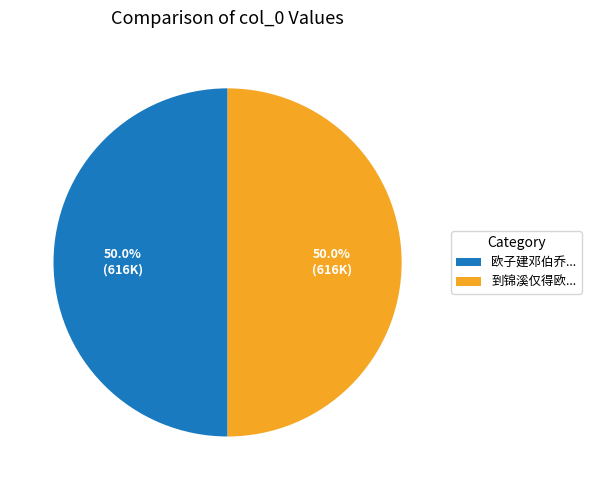

What is the majority slice?

欧子建邓伯乔戴安仲黎有道诸子枉唁江村别后赋寄